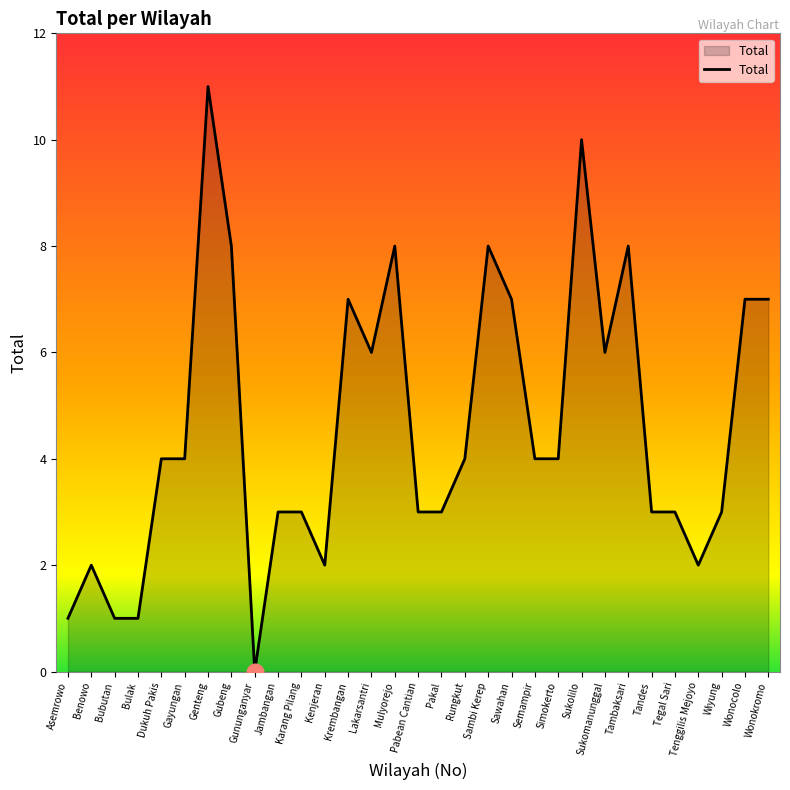

True or false: the data has more than 1 interior local peaks.

True